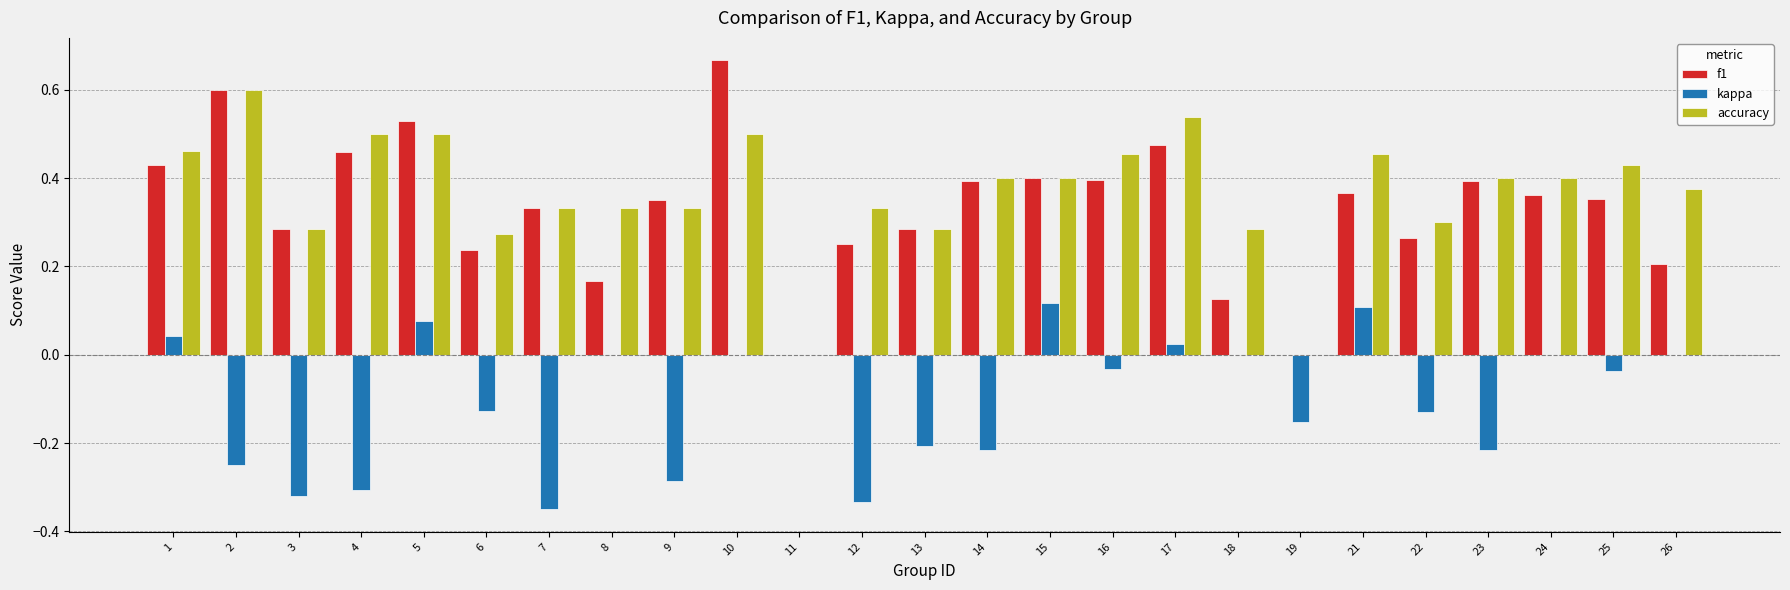

What is the sum of all accuracy values?

9.2